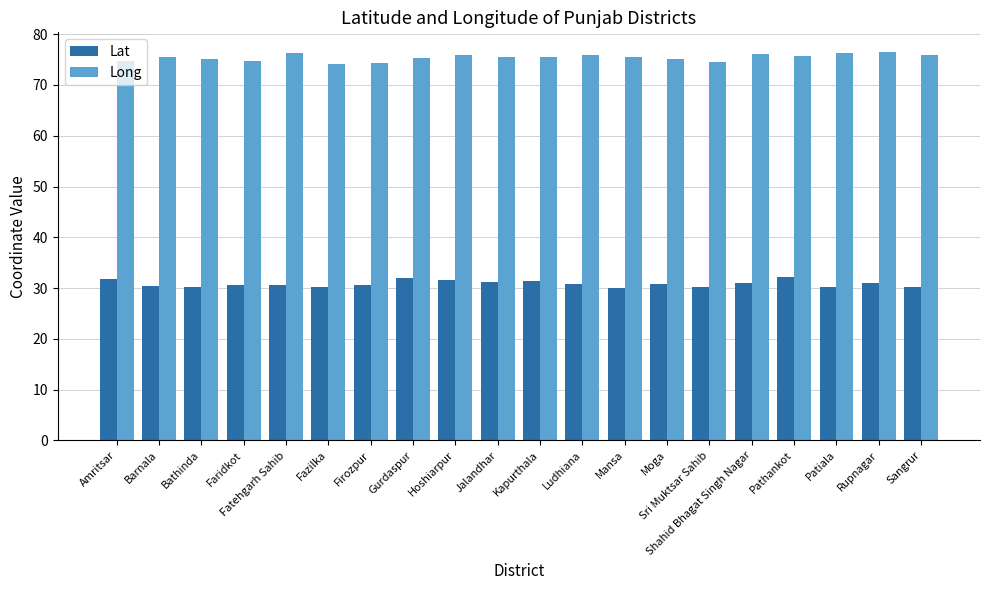

Is it true that Lat equals 30.2 at Patiala?

True